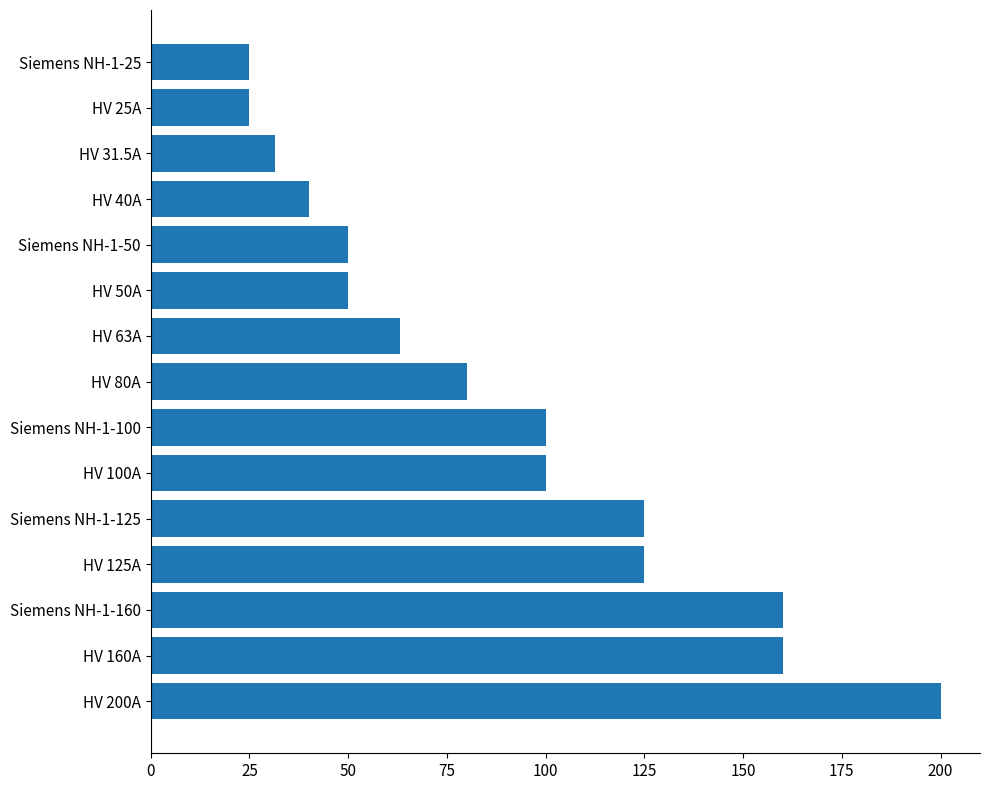

Reading top to bottom, extract all data points from this chart.

Siemens NH-1-25=25.0	HV 25A=25.0	HV 31.5A=31.5	HV 40A=40.0	Siemens NH-1-50=50.0	HV 50A=50.0	HV 63A=63.0	HV 80A=80.0	Siemens NH-1-100=100.0	HV 100A=100.0	Siemens NH-1-125=125.0	HV 125A=125.0	Siemens NH-1-160=160.0	HV 160A=160.0	HV 200A=200.0